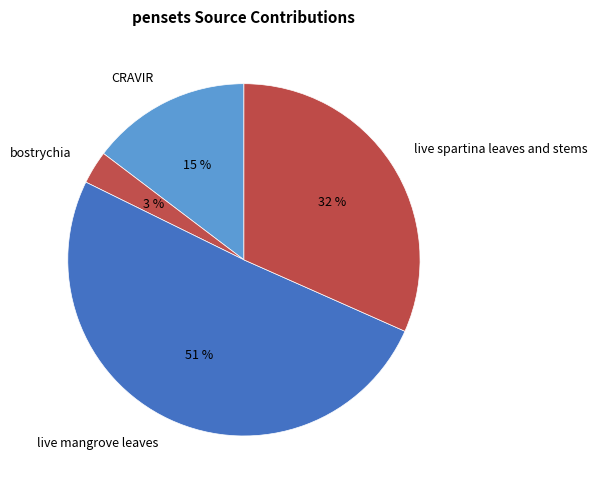

To the nearest percent, what is the difference between the largest and smallest slice percentages?

48%